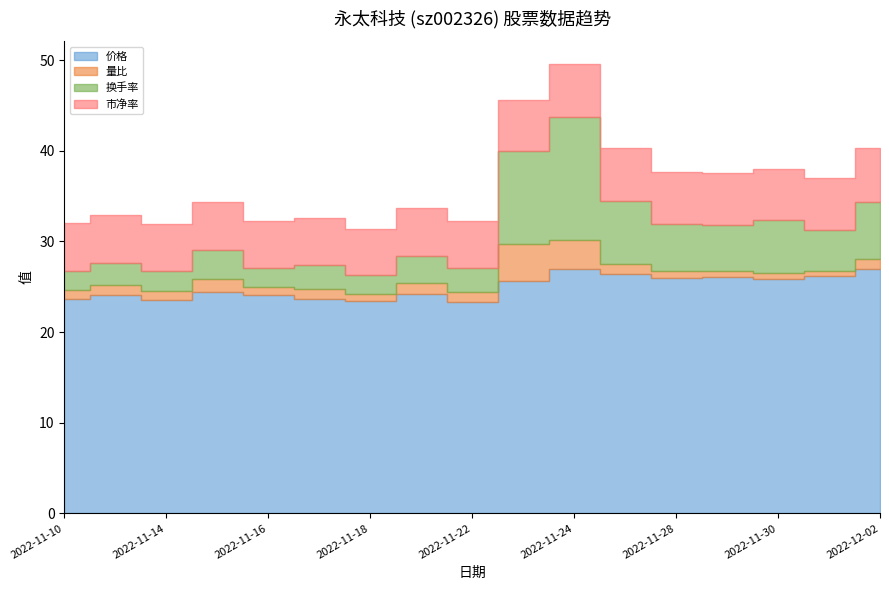

Reading right to left, extract all data points from this chart.

价格: 2022-12-02=26.9	2022-12-01=26.2	2022-11-30=25.8	2022-11-29=26.0	2022-11-28=26.0	2022-11-25=26.4	2022-11-24=26.9	2022-11-23=25.6	2022-11-22=23.3	2022-11-21=24.2	2022-11-18=23.4	2022-11-17=23.7	2022-11-16=24.1	2022-11-15=24.4	2022-11-14=23.6	2022-11-11=24.1	2022-11-10=23.7
量比: 2022-12-02=1.1	2022-12-01=0.6	2022-11-30=0.7	2022-11-29=0.7	2022-11-28=0.7	2022-11-25=1.1	2022-11-24=3.3	2022-11-23=4.1	2022-11-22=1.1	2022-11-21=1.2	2022-11-18=0.8	2022-11-17=1.1	2022-11-16=0.8	2022-11-15=1.4	2022-11-14=1.0	2022-11-11=1.0	2022-11-10=0.9
换手率: 2022-12-02=6.3	2022-12-01=4.5	2022-11-30=5.8	2022-11-29=5.1	2022-11-28=5.2	2022-11-25=7.0	2022-11-24=13.5	2022-11-23=10.2	2022-11-22=2.7	2022-11-21=3.0	2022-11-18=2.0	2022-11-17=2.6	2022-11-16=2.1	2022-11-15=3.1	2022-11-14=2.2	2022-11-11=2.4	2022-11-10=2.2
市净率: 2022-12-02=5.9	2022-12-01=5.7	2022-11-30=5.7	2022-11-29=5.7	2022-11-28=5.7	2022-11-25=5.8	2022-11-24=5.9	2022-11-23=5.6	2022-11-22=5.1	2022-11-21=5.3	2022-11-18=5.1	2022-11-17=5.2	2022-11-16=5.3	2022-11-15=5.4	2022-11-14=5.2	2022-11-11=5.3	2022-11-10=5.2